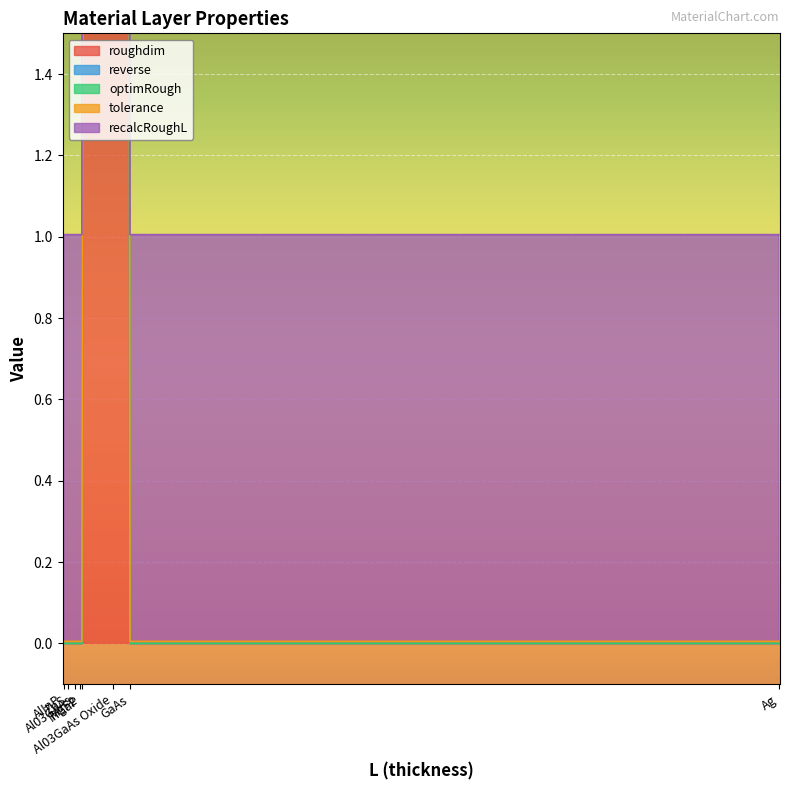

What is the label of the 4th point from the right?

InGaP